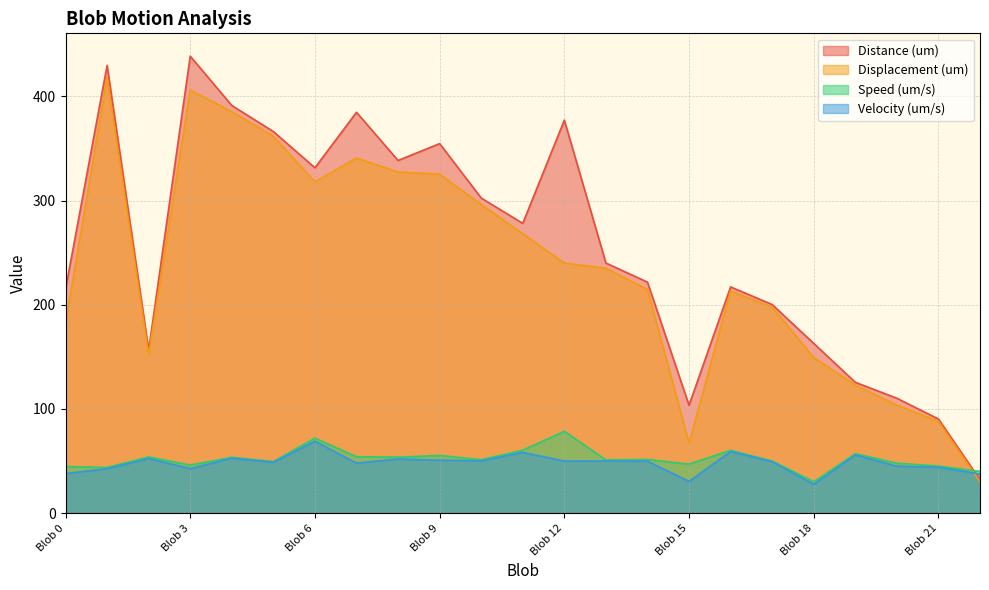

Rank the series at Blob 16 from highest to lowest value.

Distance (um), Displacement (um), Speed (um/s), Velocity (um/s)